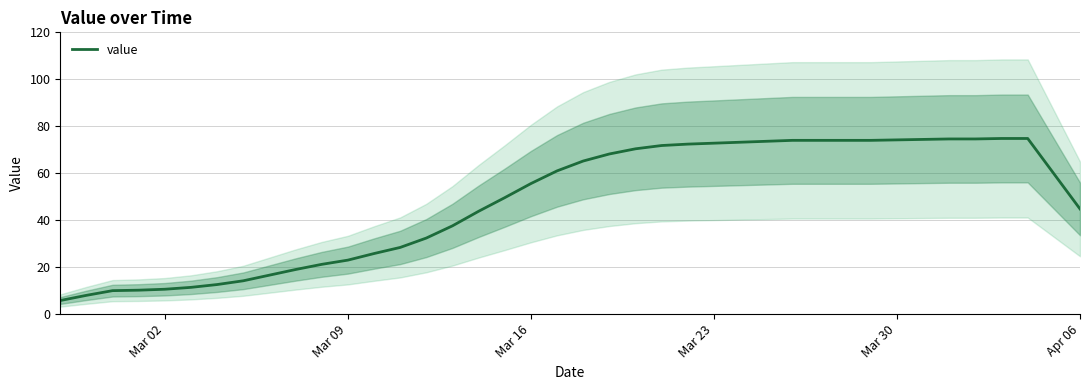

What is the lowest value of the value series?

5.8